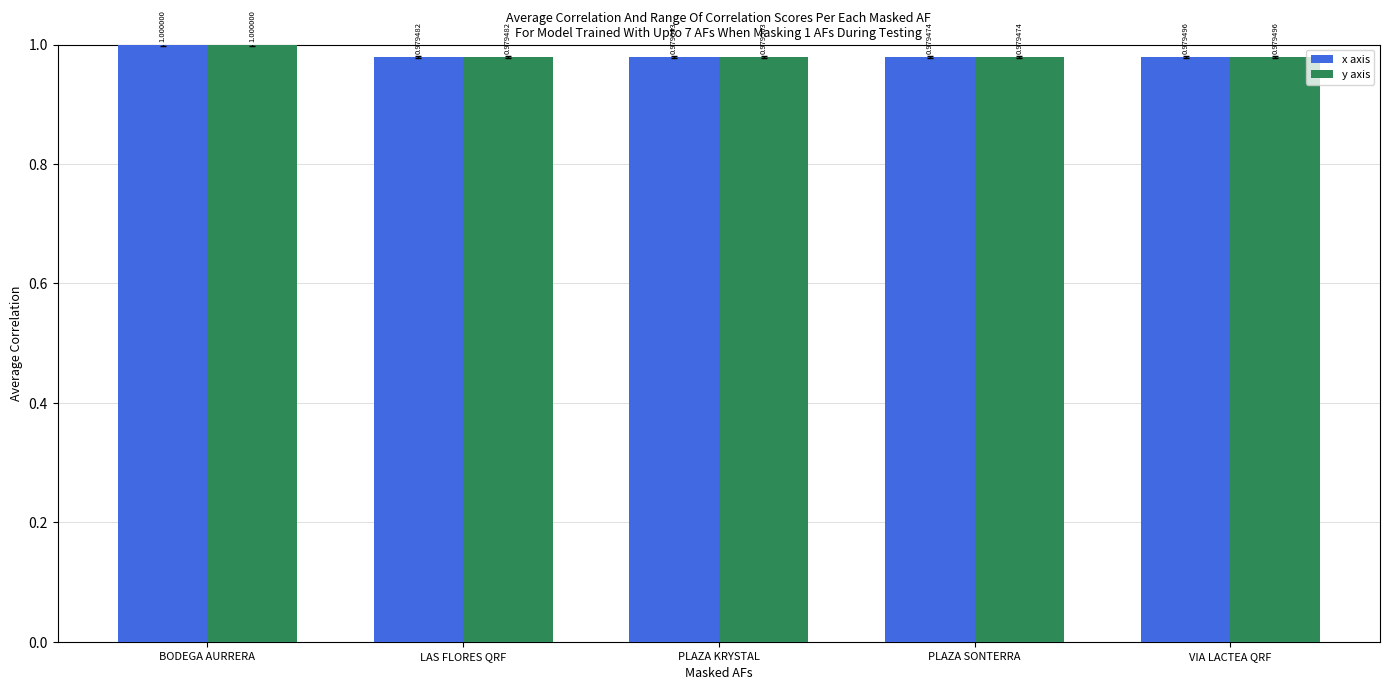

List the labels in order of y axis value, smallest first.

PLAZA SONTERRA, LAS FLORES QRF, VIA LACTEA QRF, PLAZA KRYSTAL, BODEGA AURRERA